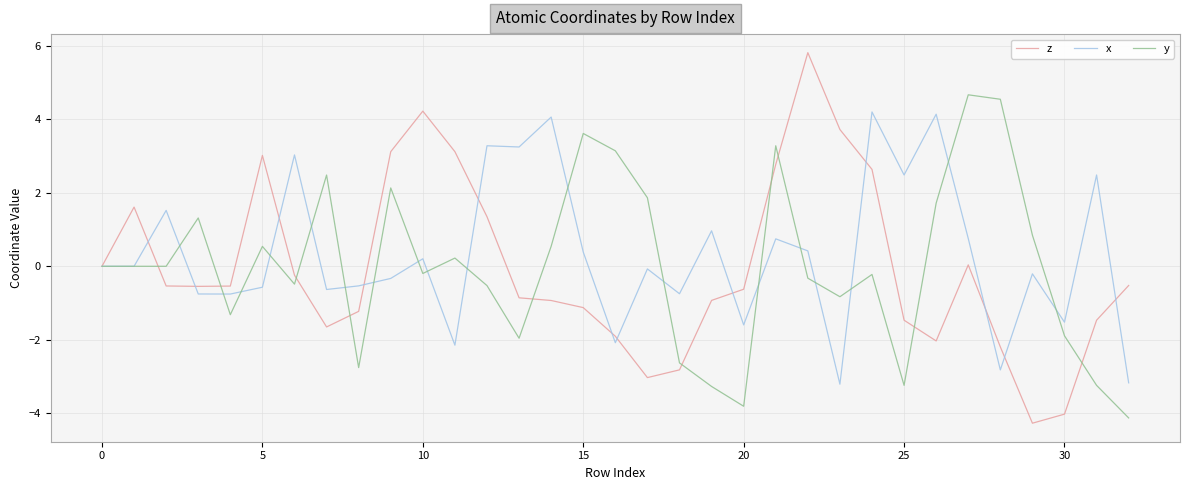

What is the highest value of the z series?

5.8